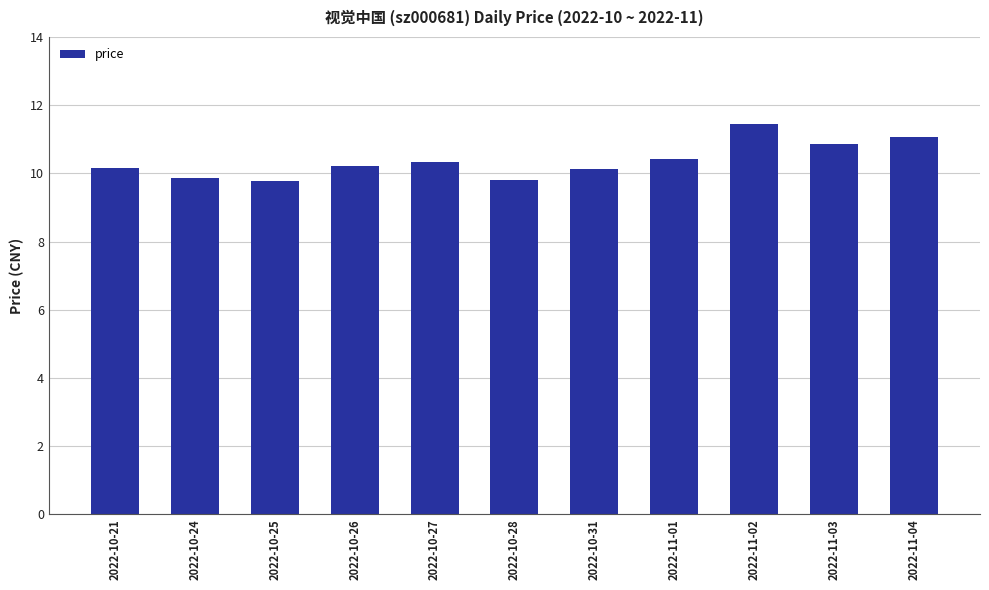

The value at 2022-11-01 is 10.4. True or false?

True